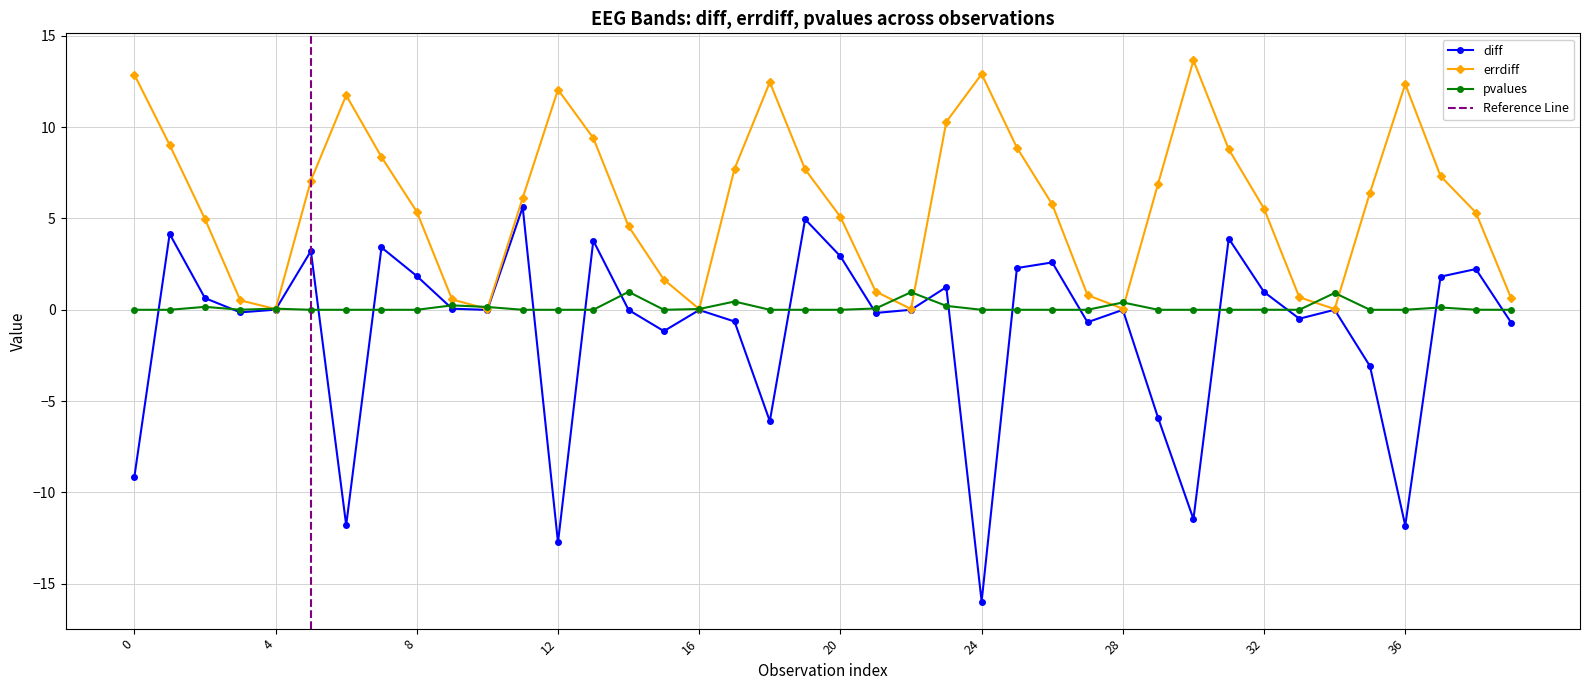

How many data points does each series have?

40